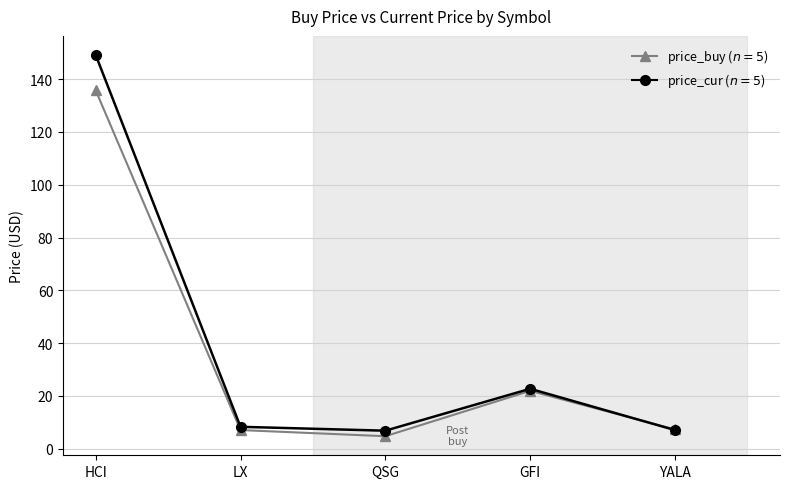

How many data points does each series have?

5